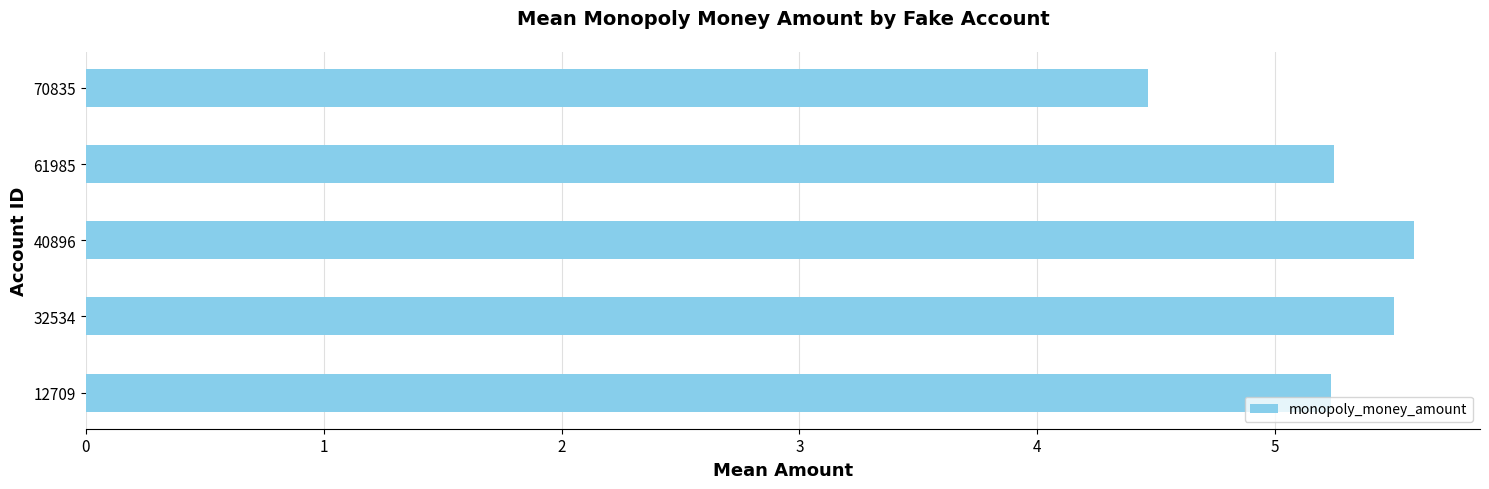

The chart shows a value of 9.3 at 32534. True or false?

False